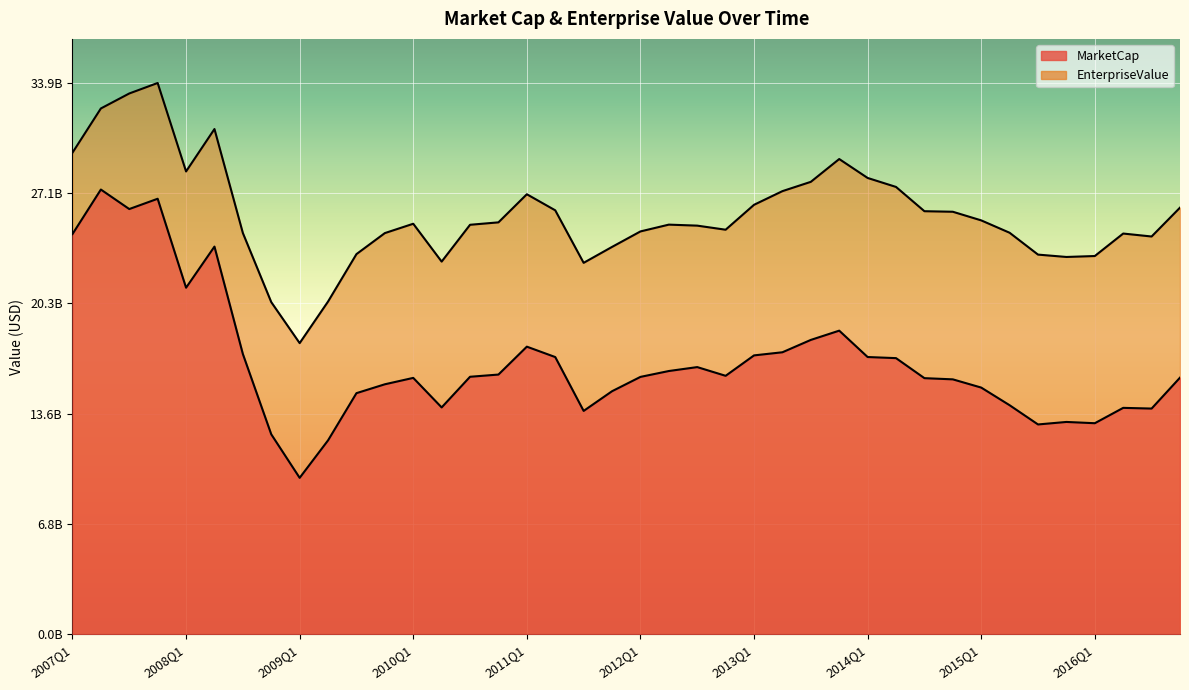

True or false: MarketCap and EnterpriseValue cross at least once.

False